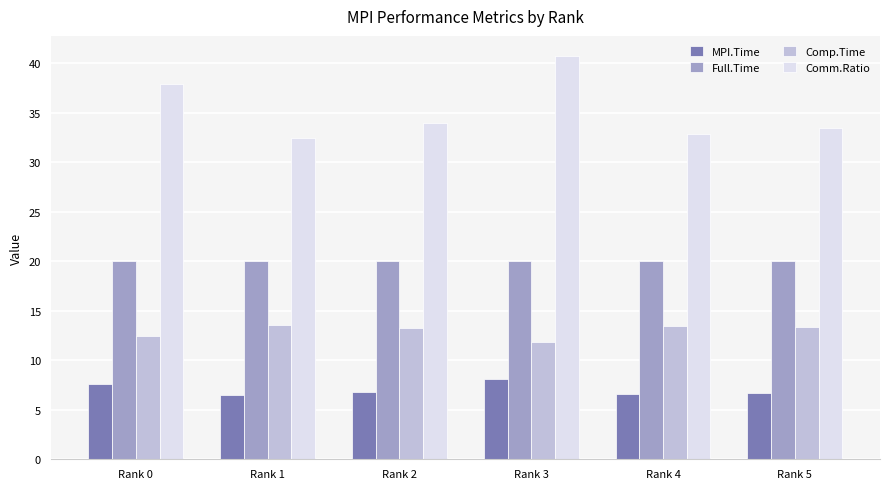

What is the difference between the Comp.Time values at Rank 1 and Rank 4?

0.1